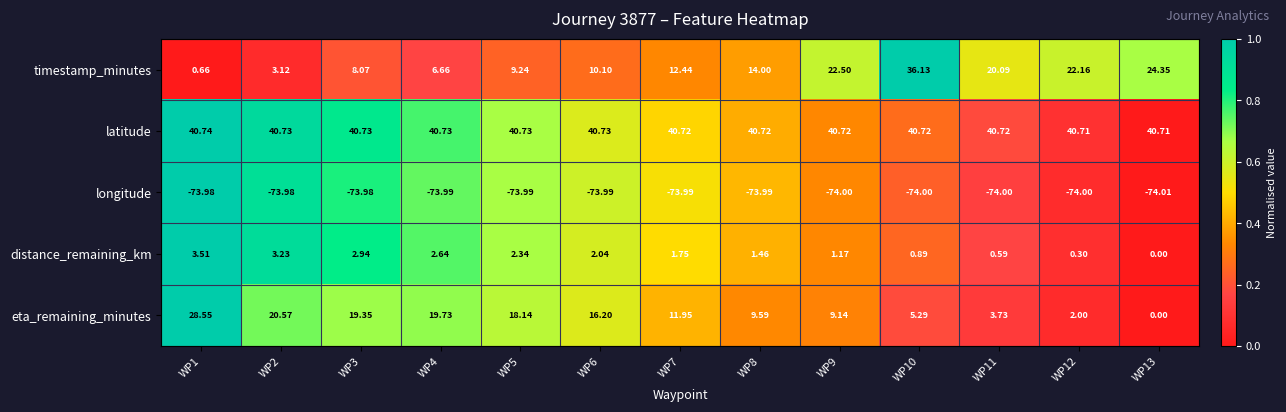

Which series changed the most between WP10 and WP12?

timestamp_minutes